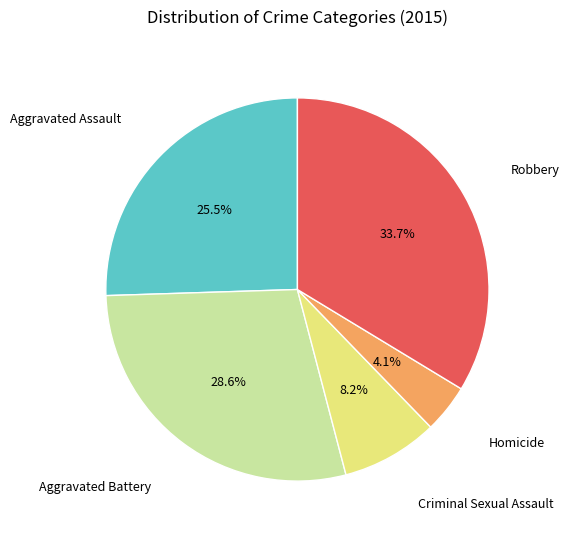

Is there a majority slice in this chart?

No